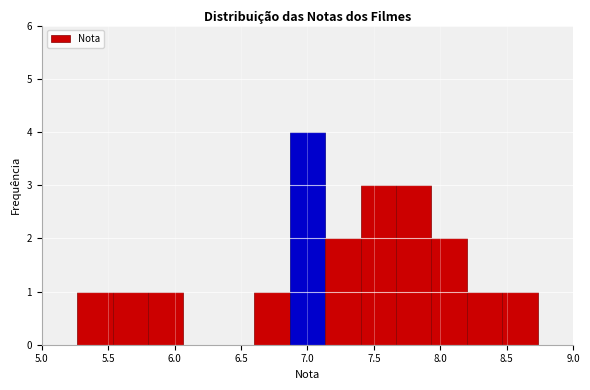

Reading left to right, transcribe this chart: for each bar, give the range it covers on the x-axis and its height. Neither the bar edges nor the heights are printed on the chart, so give them approximately, as read against the axes.

5.00 to 5.25: 0
5.25 to 5.55: 1
5.55 to 5.80: 1
5.80 to 6.05: 1
6.05 to 6.35: 0
6.35 to 6.60: 0
6.60 to 6.85: 1
6.85 to 7.15: 4
7.15 to 7.40: 2
7.40 to 7.65: 3
7.65 to 7.95: 3
7.95 to 8.20: 2
8.20 to 8.45: 1
8.45 to 8.75: 1
8.75 to 9.00: 0